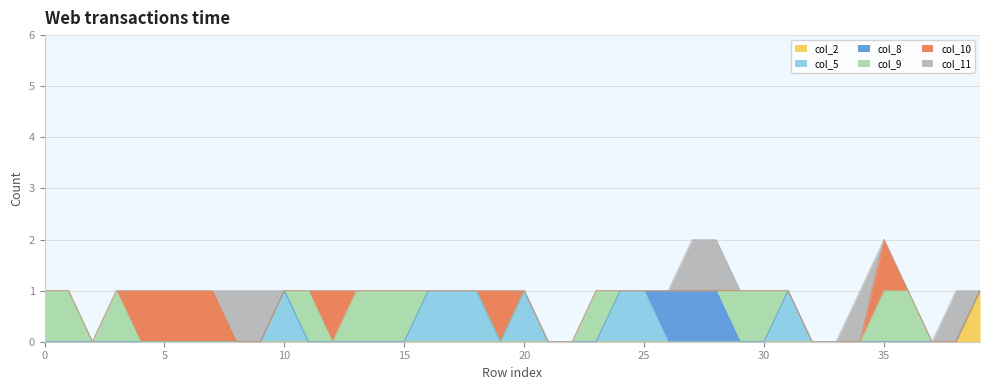

True or false: col_2 has a value of 0 at 32.

True